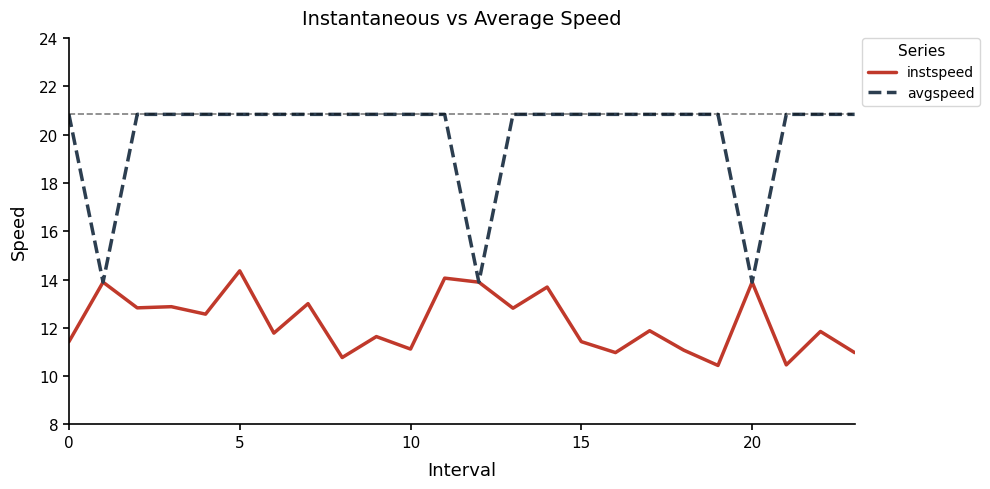

Which series has the largest total across all categories?

avgspeed